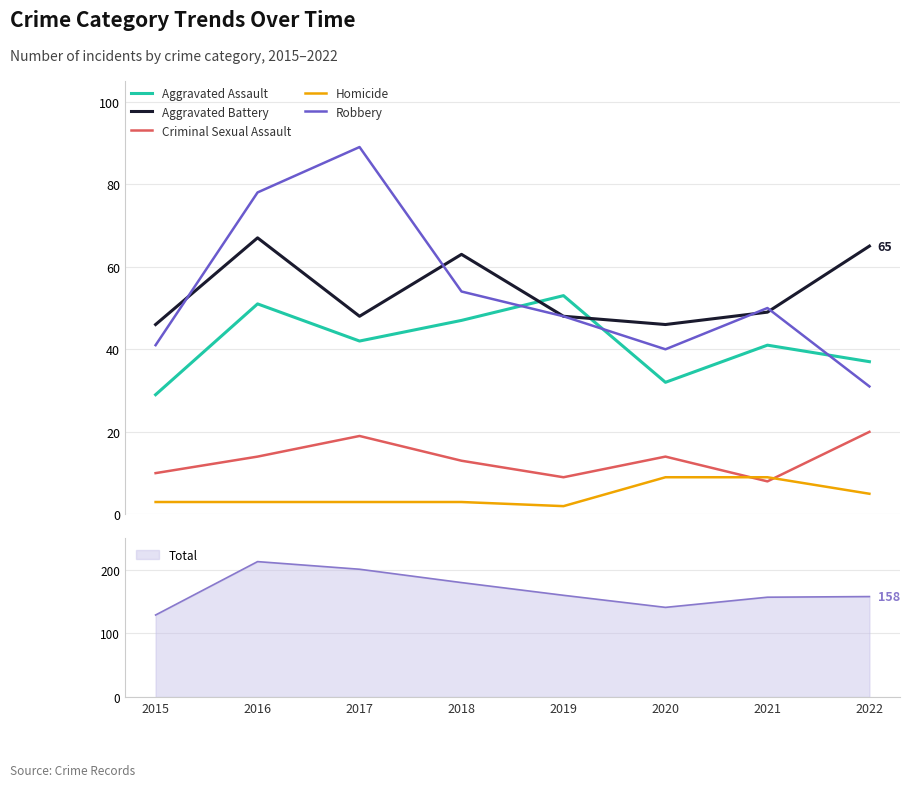

At 2021, list the series in order from largest to smallest.

Robbery, Aggravated Battery, Aggravated Assault, Homicide, Criminal Sexual Assault